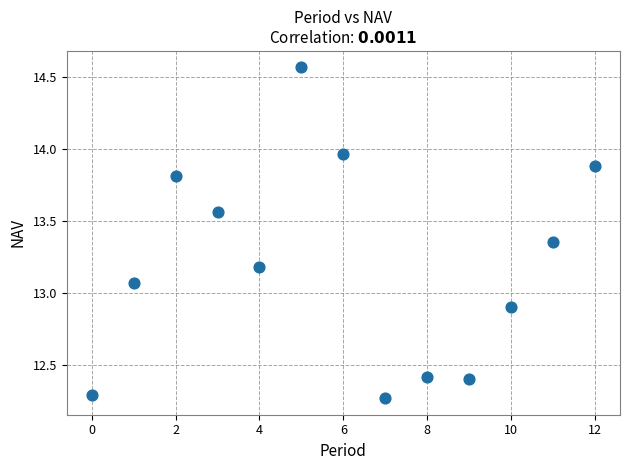

What is the range of Y values (max minus min)?

2.3